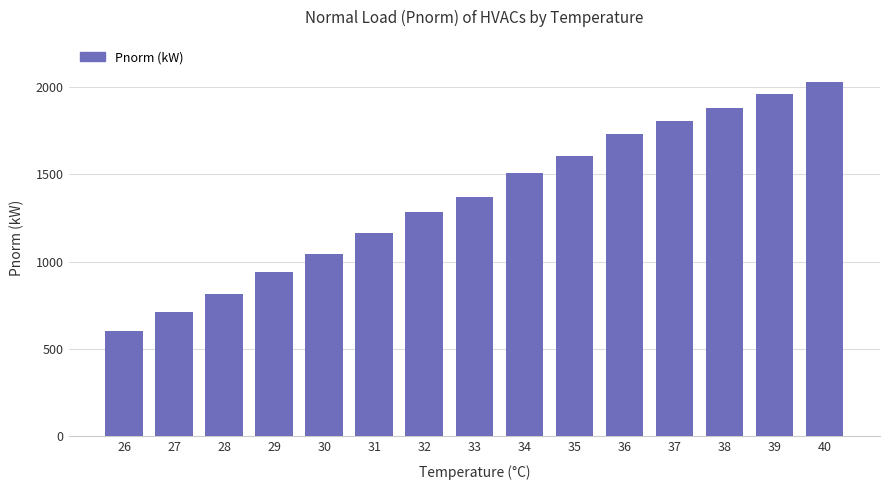

Which category has the lowest value across all series?

26